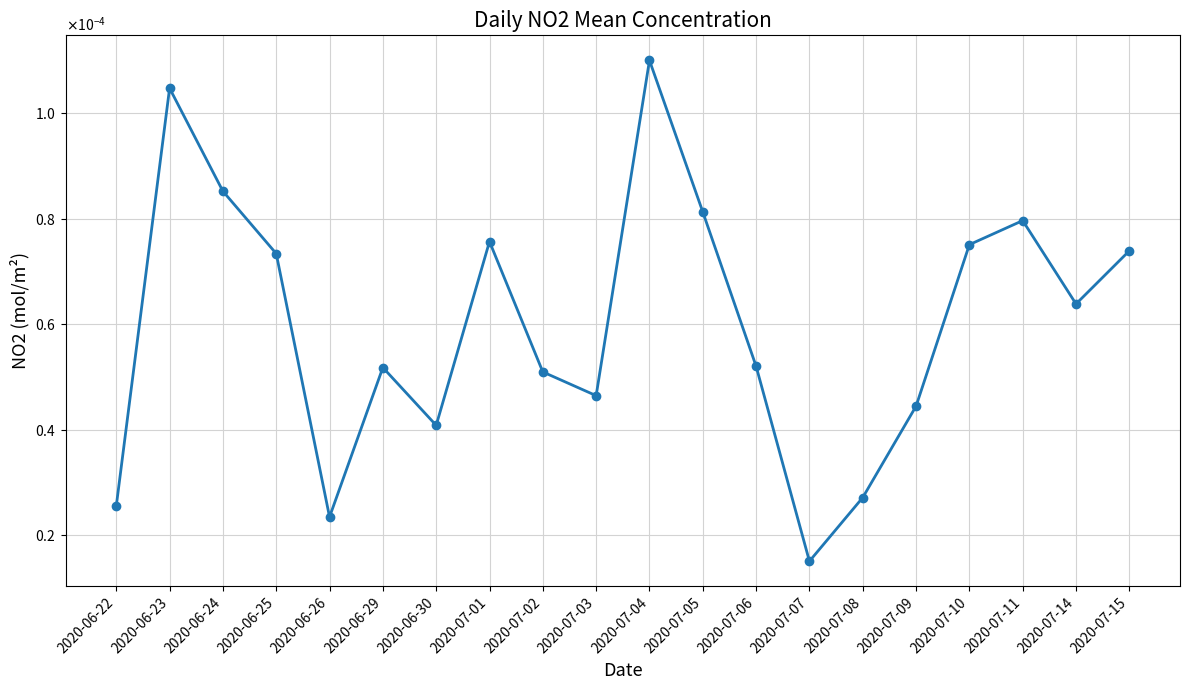

True or false: the data shows 0.0 at 2020-06-22.

True